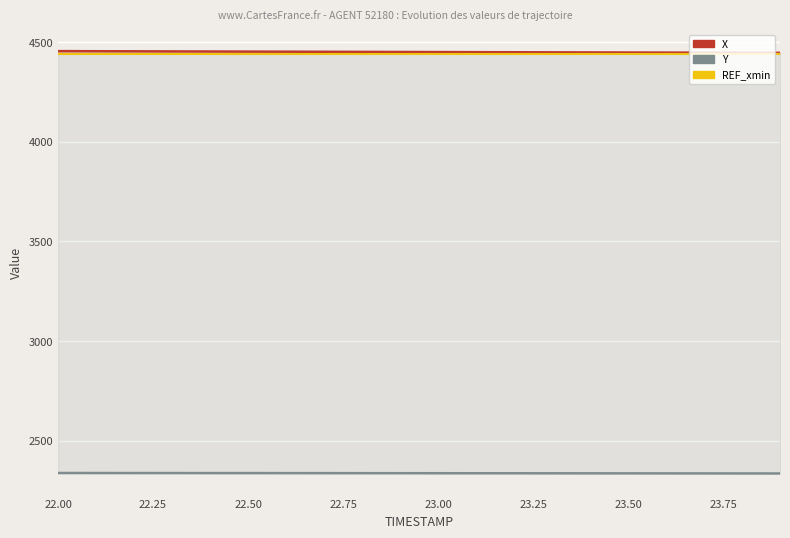

What is the value of the Y point at the 13th from the left?

2336.6